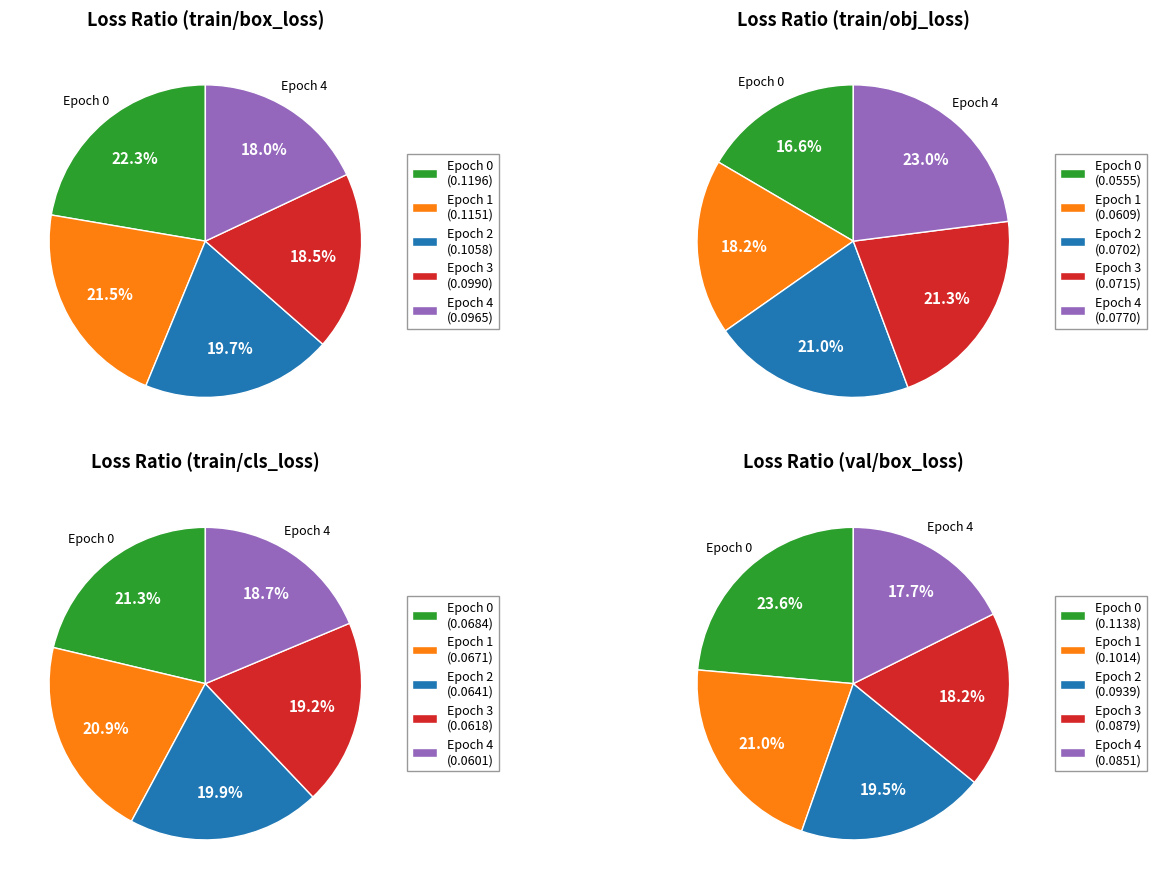

Is it true that Epoch 0 is 24% of the pie?

True